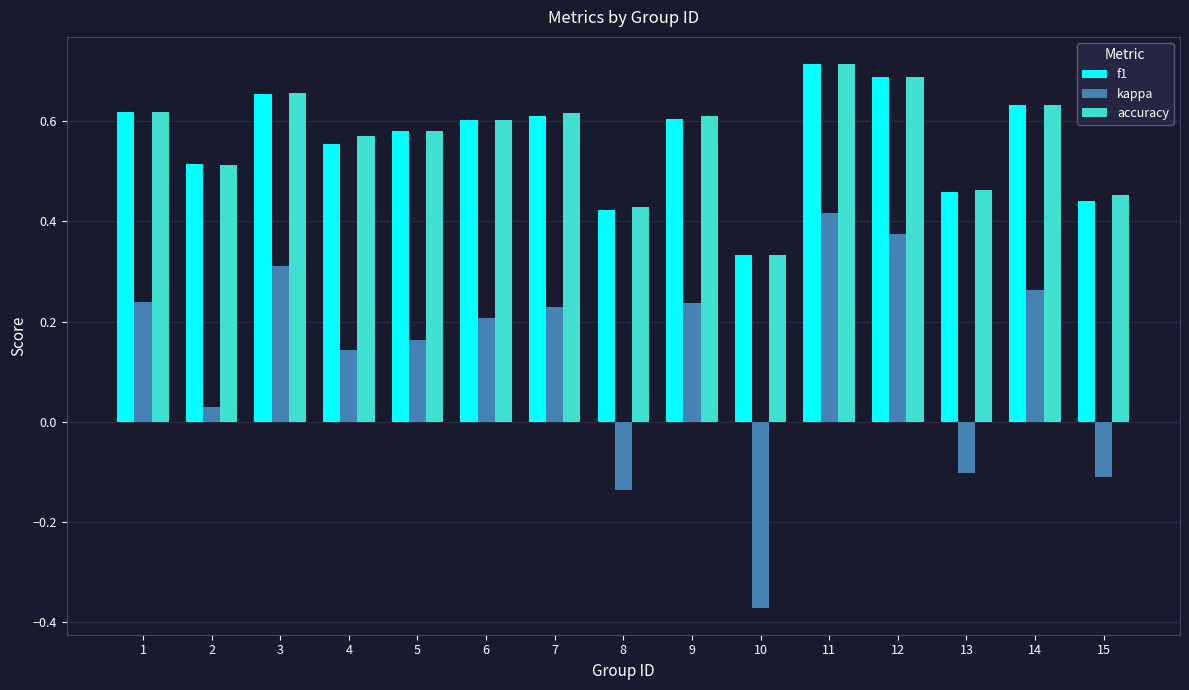

Which label corresponds to the largest value in the chart?

11